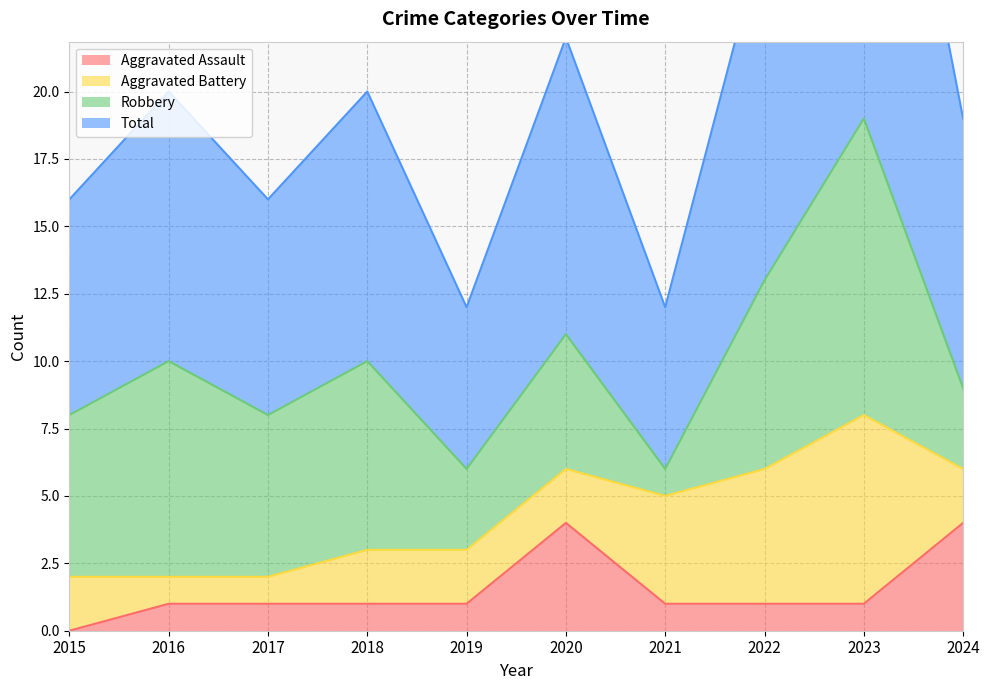

What is the average value of the Total series?

20